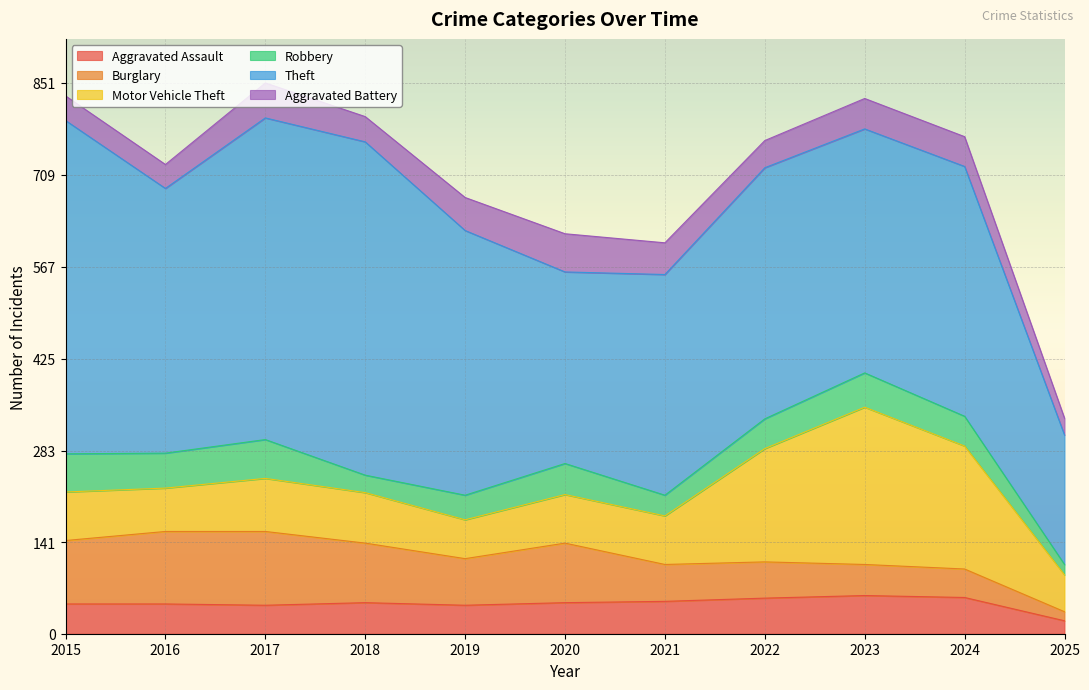

What is the sum of the Robbery values at 2019 and 2025?

54